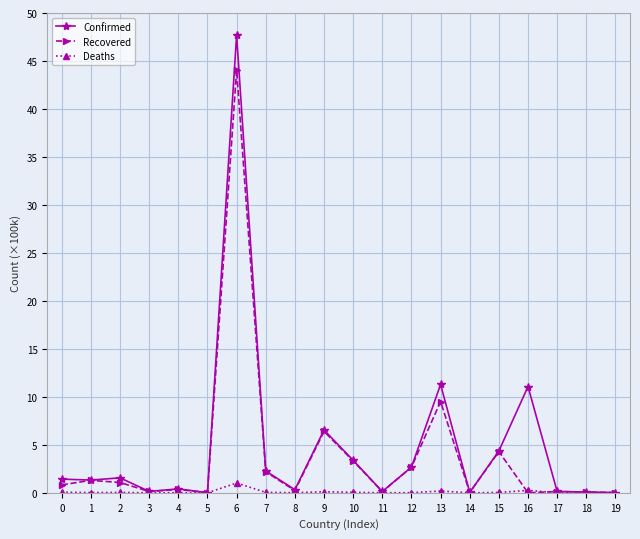

What is the value of the Confirmed point at the 12th from the left?

0.1